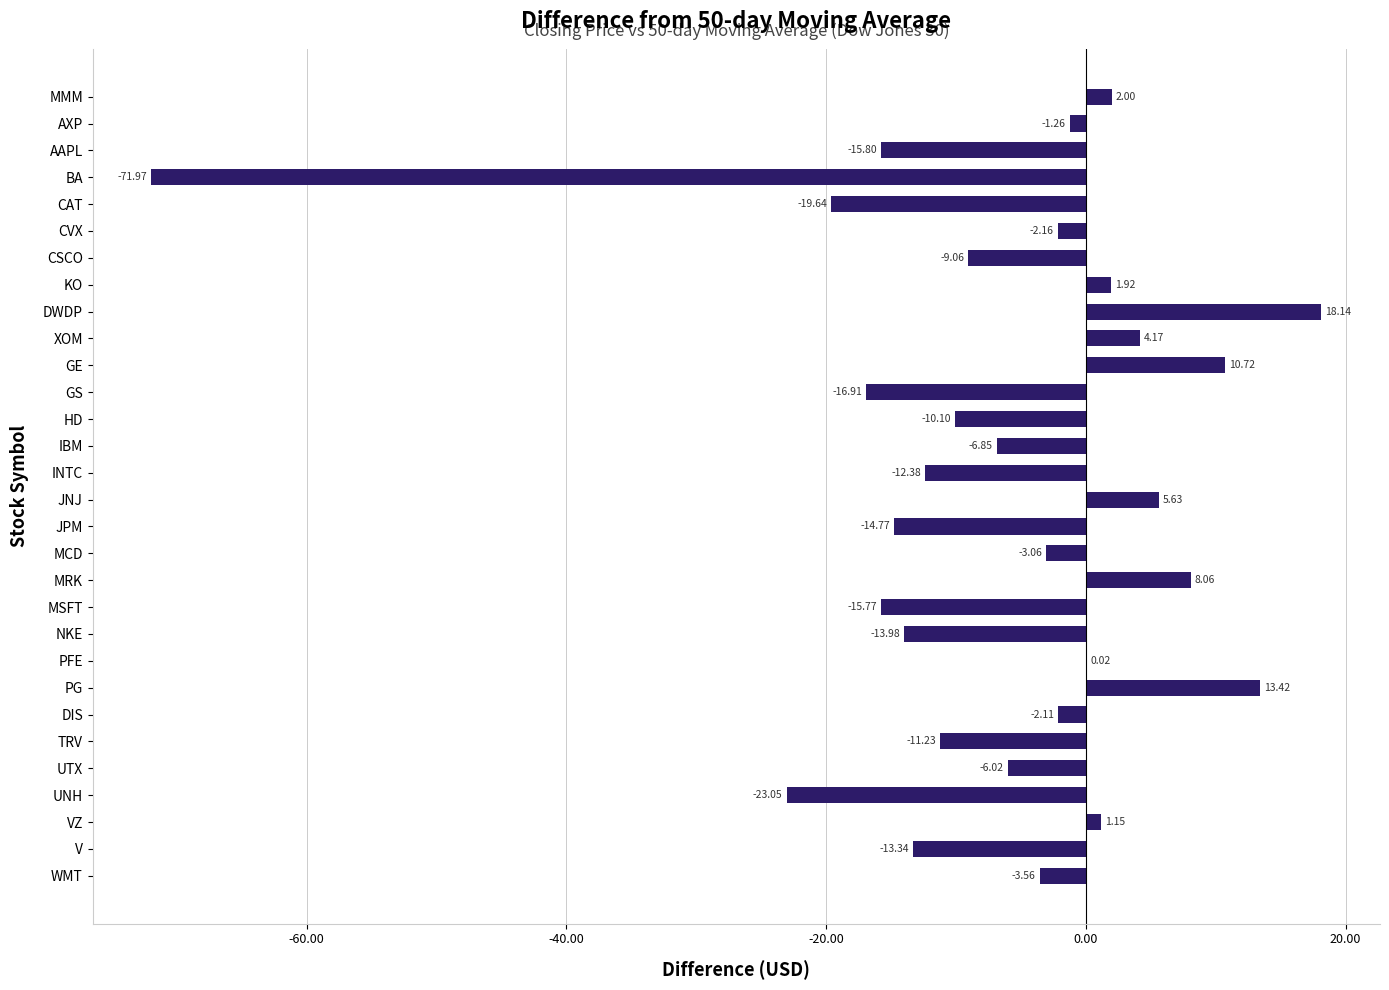

What is the sum of the values at VZ and TRV?

-10.1